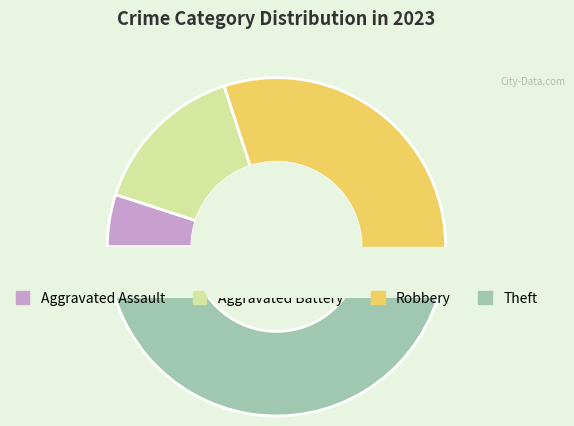

What is the change in value from Aggravated Battery to Theft?

+6